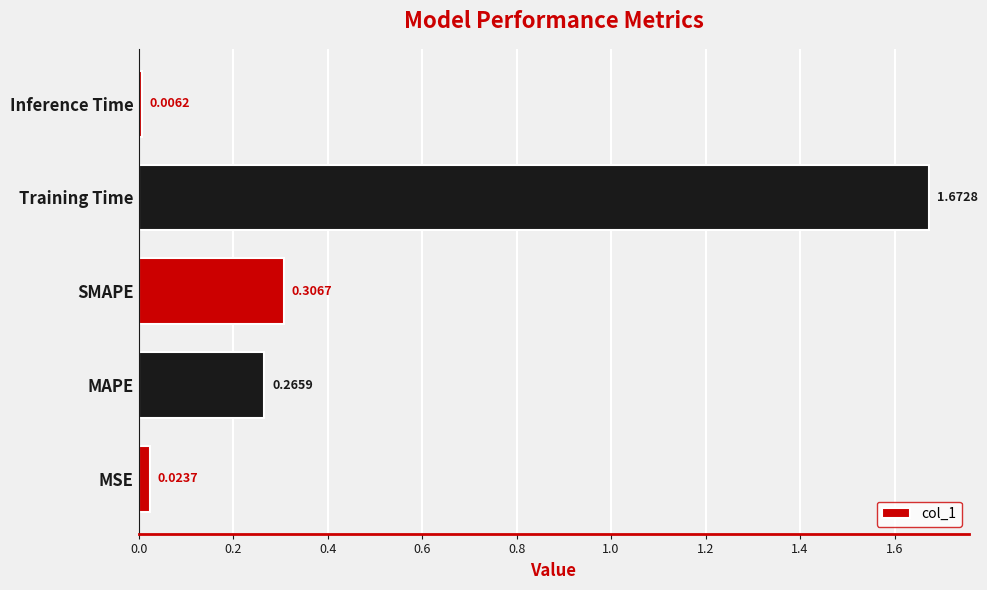

Rank the categories by value from highest to lowest.

Training Time, SMAPE, MAPE, MSE, Inference Time